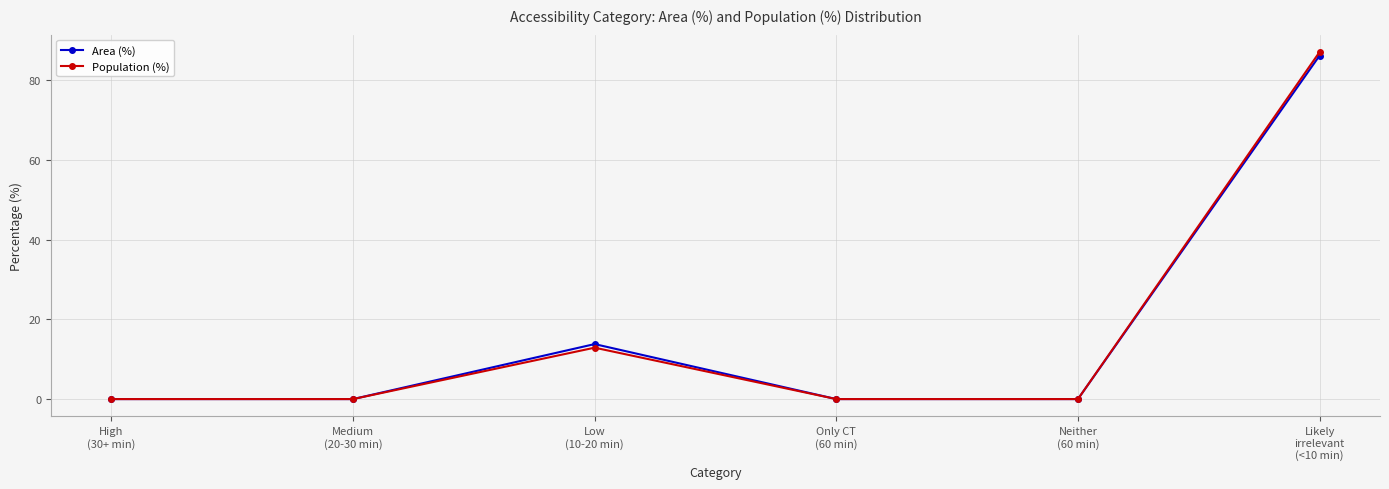

Is this an area chart (filled region under the line)?

No